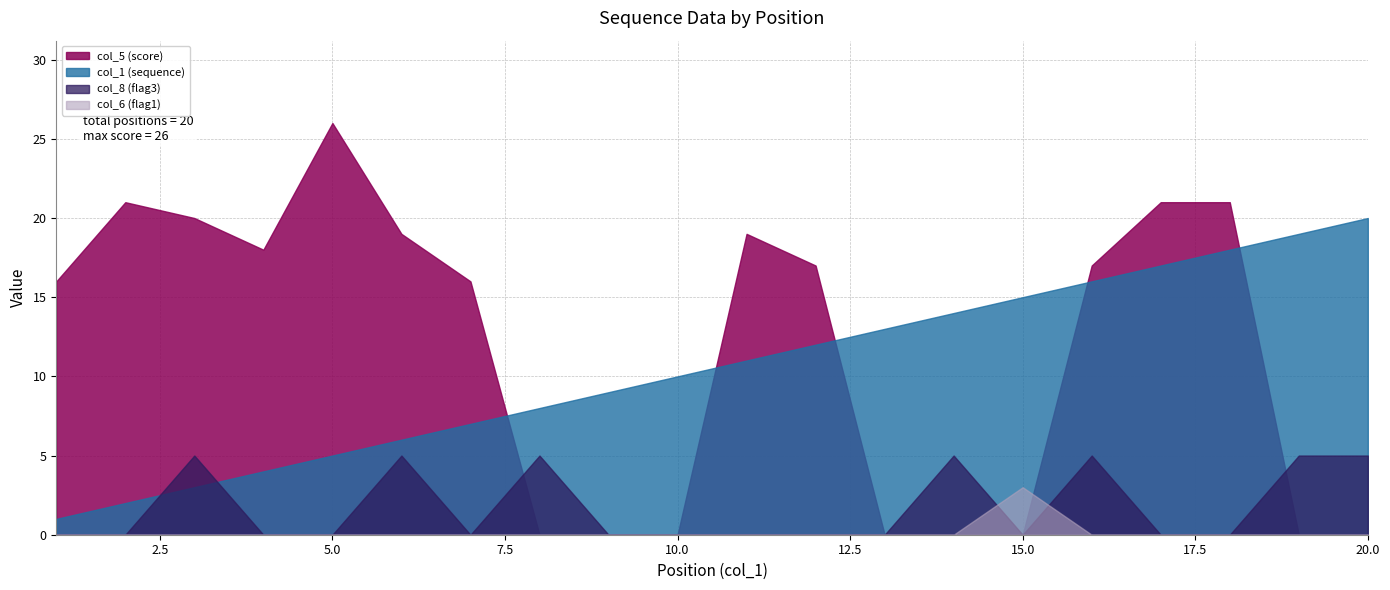

List the labels in order of col_5 (score) value, smallest first.

8, 9, 10, 13, 14, 15, 19, 20, 1, 7, 12, 16, 4, 6, 11, 3, 2, 17, 18, 5